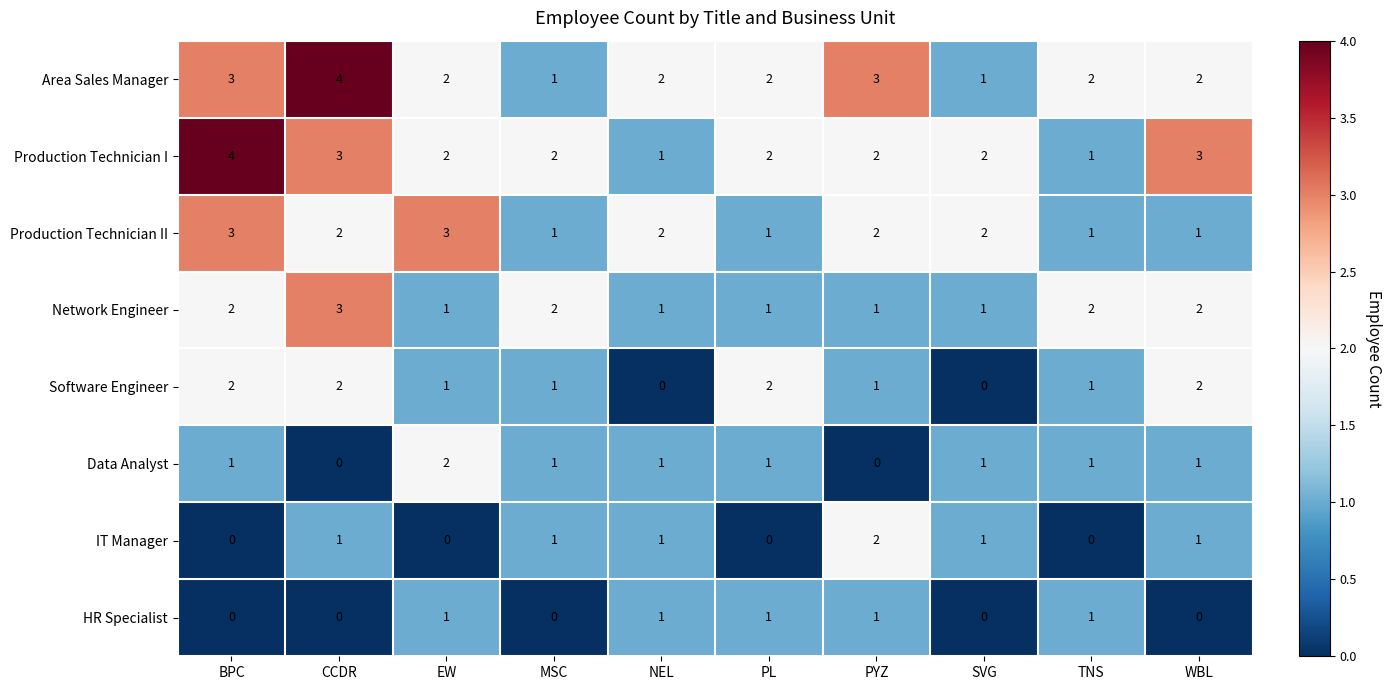

Is the value of Area Sales Manager at NEL greater than the value of HR Specialist at EW?

Yes